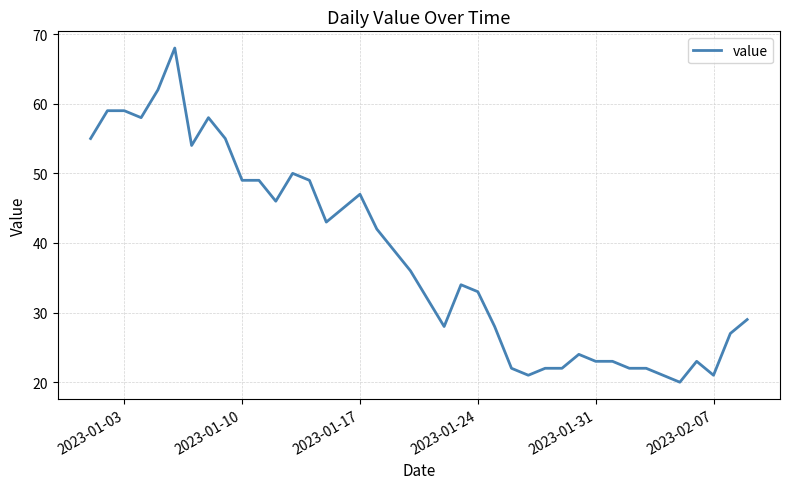

What is the maximum value shown in the chart?

68